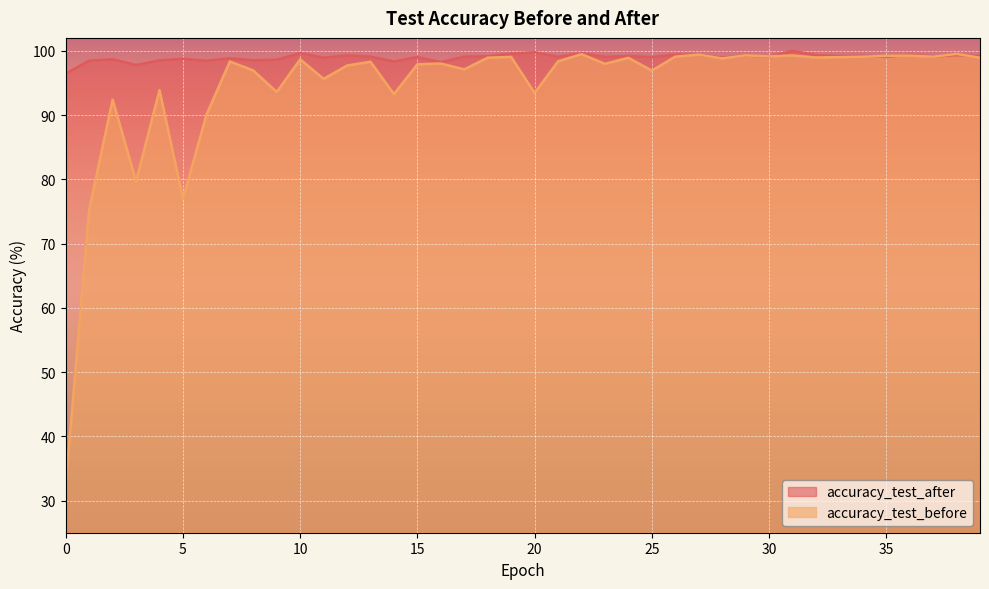

Read the accuracy_test_after value at 12.

99.3